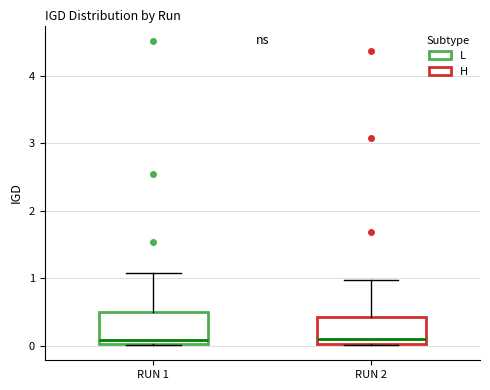

Where is the lower edge of the box for RUN 2 on the y-axis? The values are not printed on the chart, so give them approximately, as read against the axis.

0.0